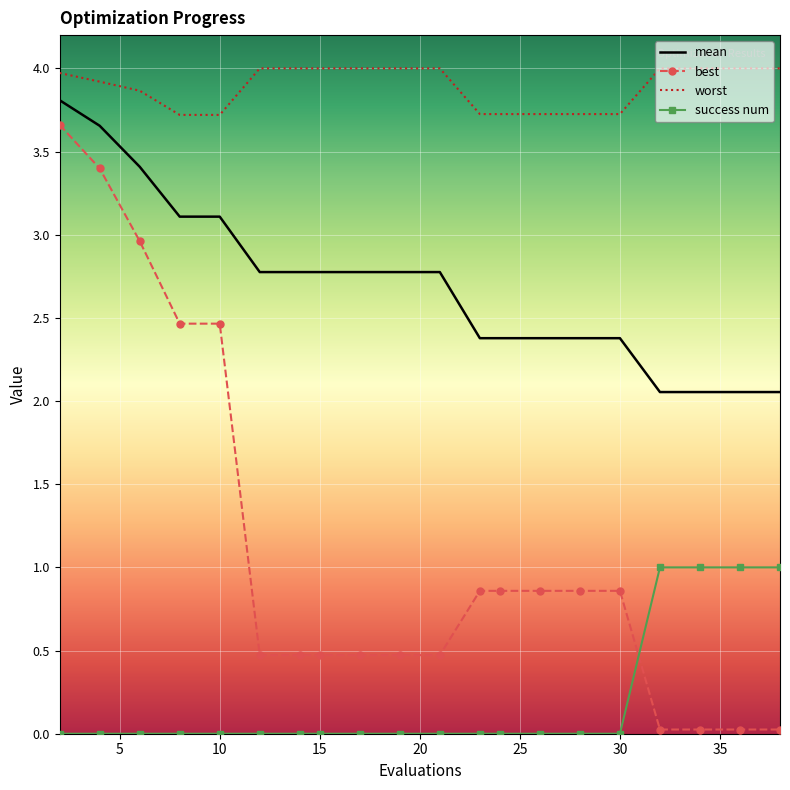

True or false: best and mean intersect in this chart.

False